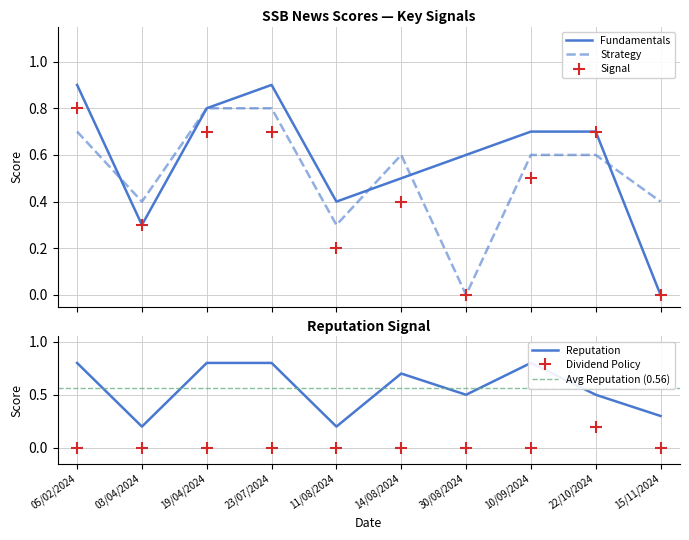

True or false: Fundamentals and Dividend Policy cross at least once.

False